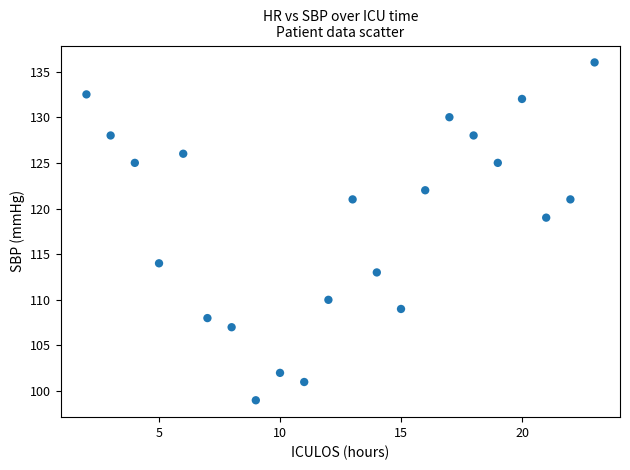

What is the range of Y values (max minus min)?

37.0